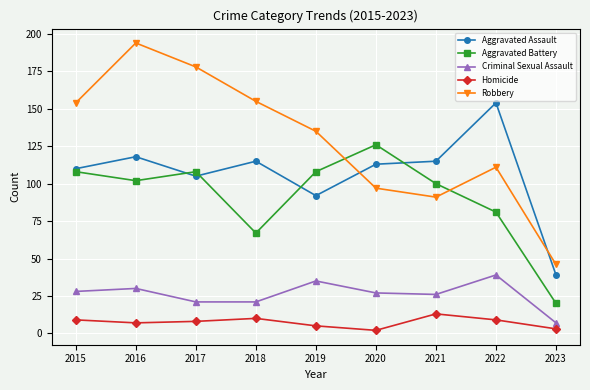

What is the highest value of the Homicide series?

13